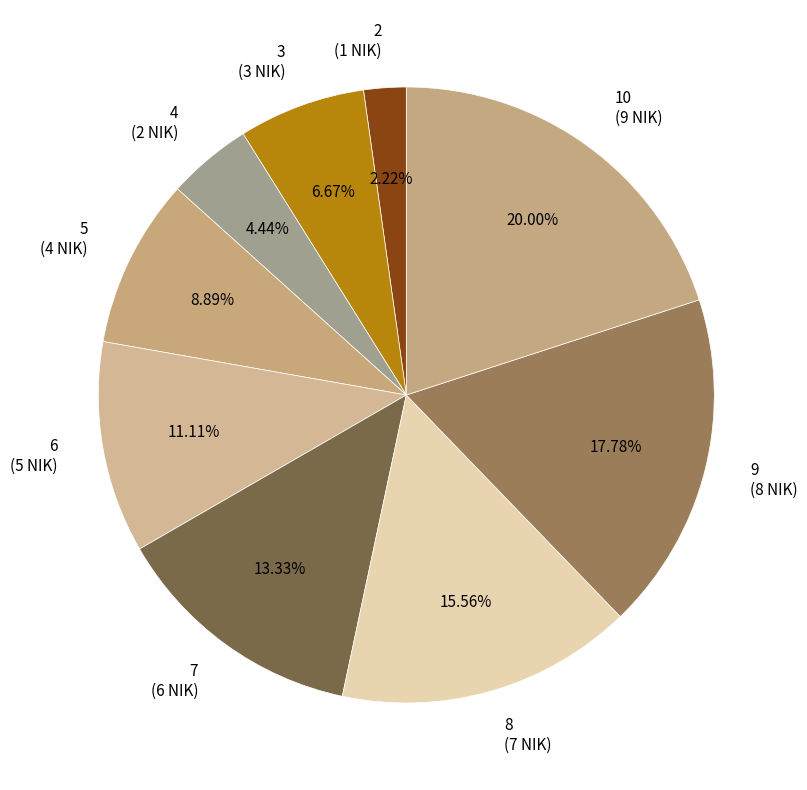

Does any single category account for the majority?

No